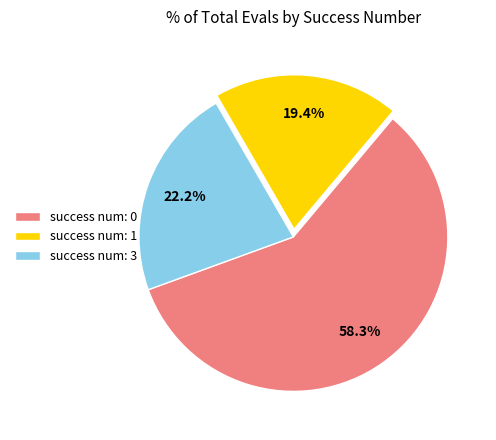

What percentage do success num: 3 and success num: 0 together represent?

80.6%